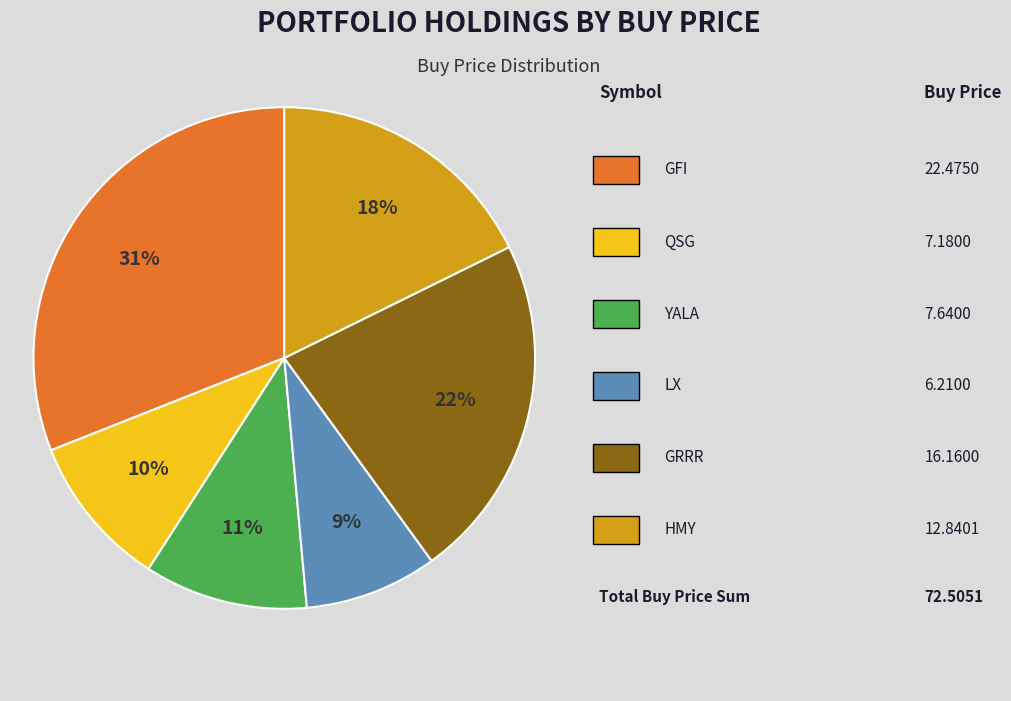

Count the number of slices in the pie.

6